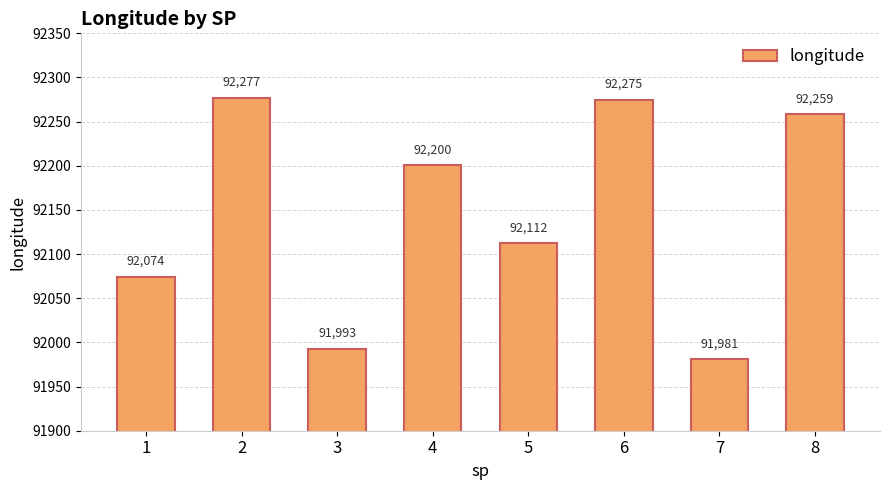

Is it true that the value at 4 is 92200.4?

True